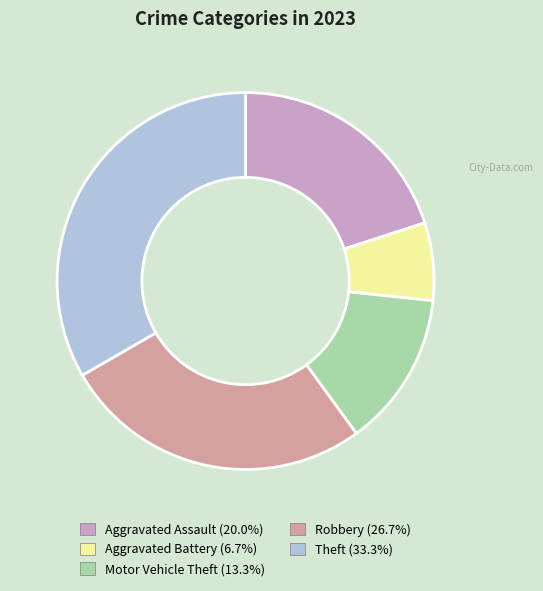

Between Motor Vehicle Theft and Aggravated Battery, which is larger?

Motor Vehicle Theft